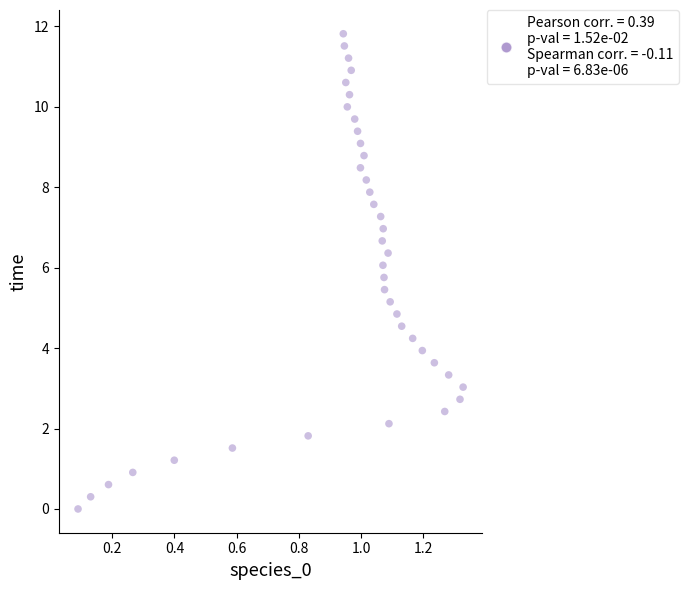

What is the range of Y values (max minus min)?

11.8